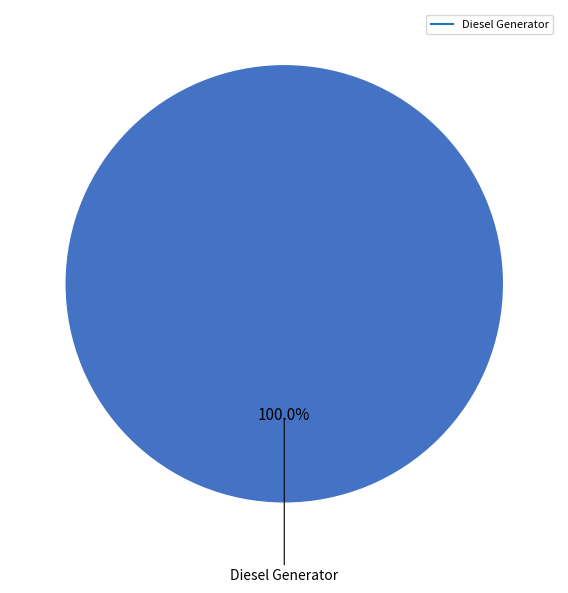

Is there a majority slice in this chart?

Yes